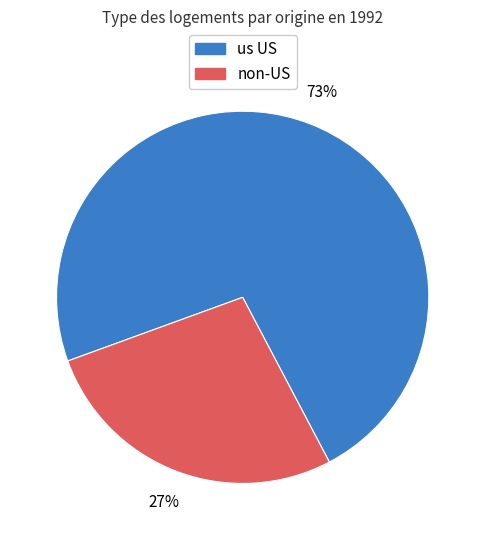

Does any single category account for the majority?

Yes